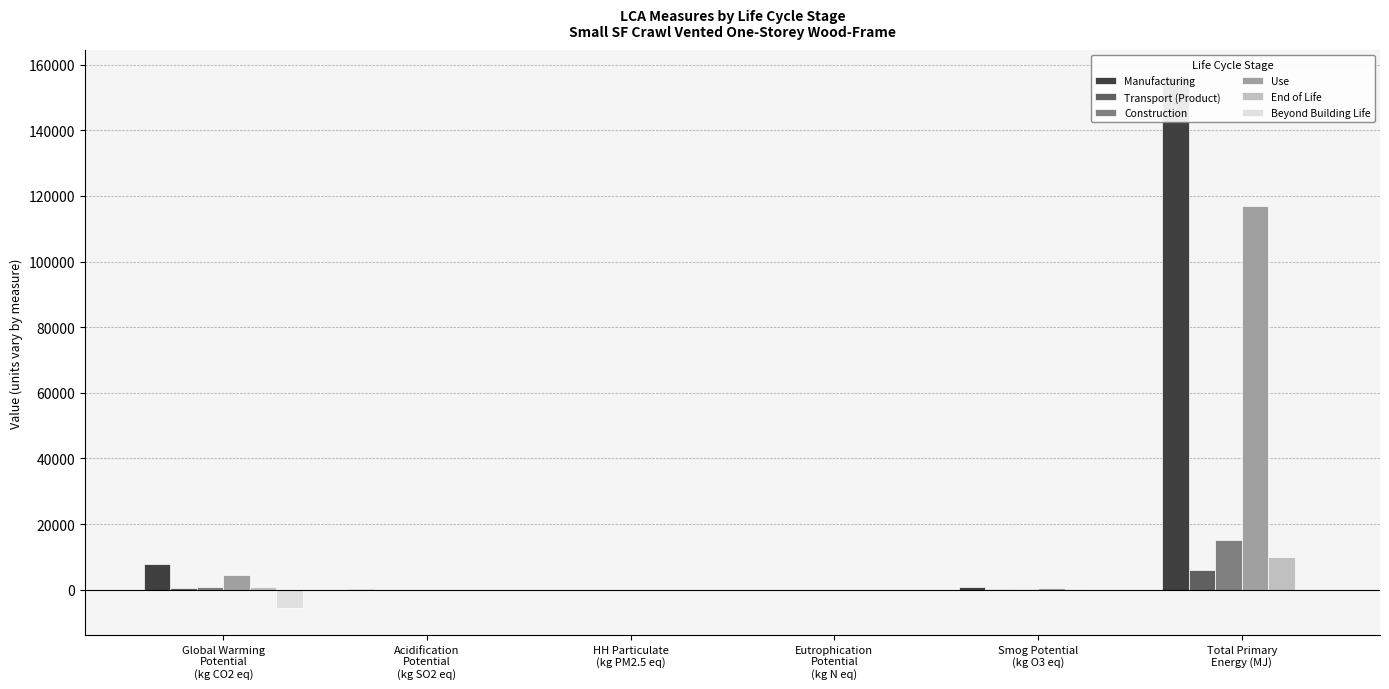

How many data points in End of Life are less than 275?

3